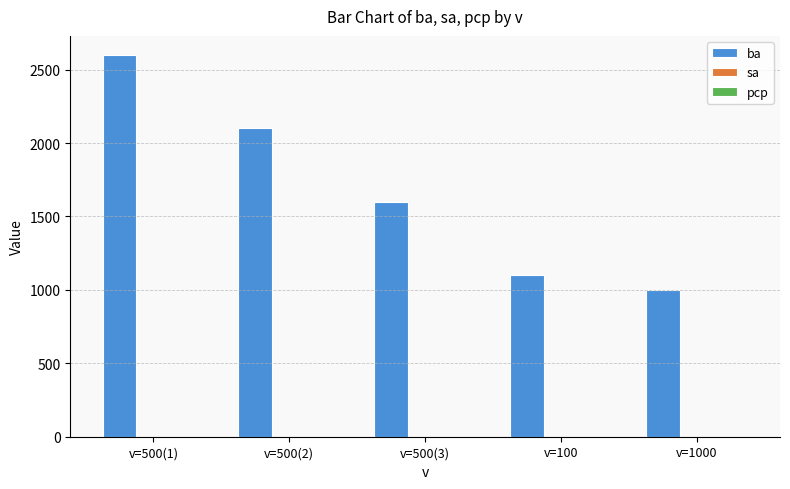

What is the label of the 3rd bar from the right?

v=500(3)